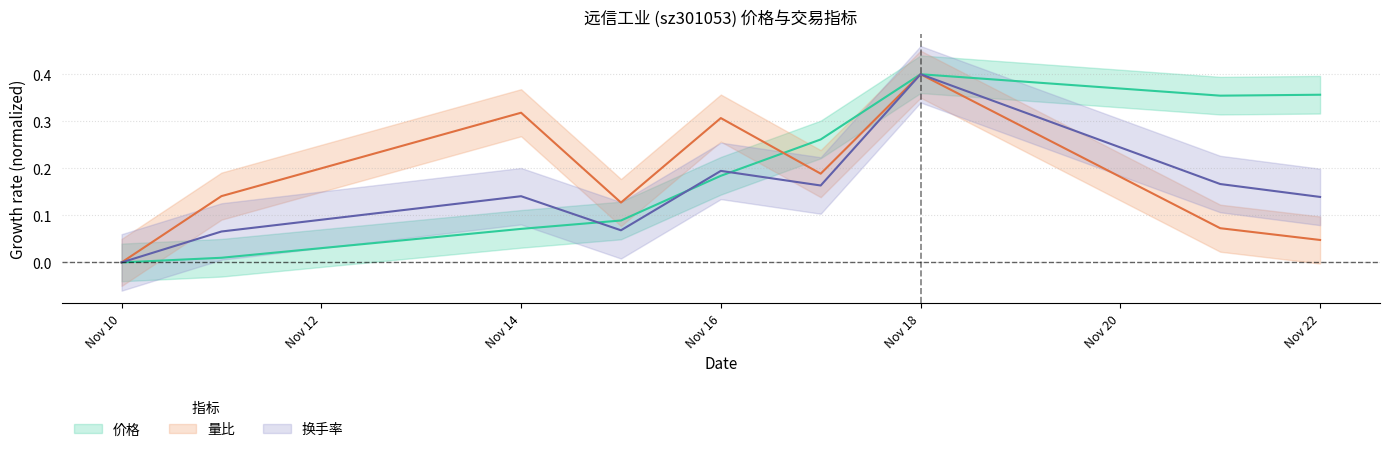

How many values in 价格 are above zero?

8